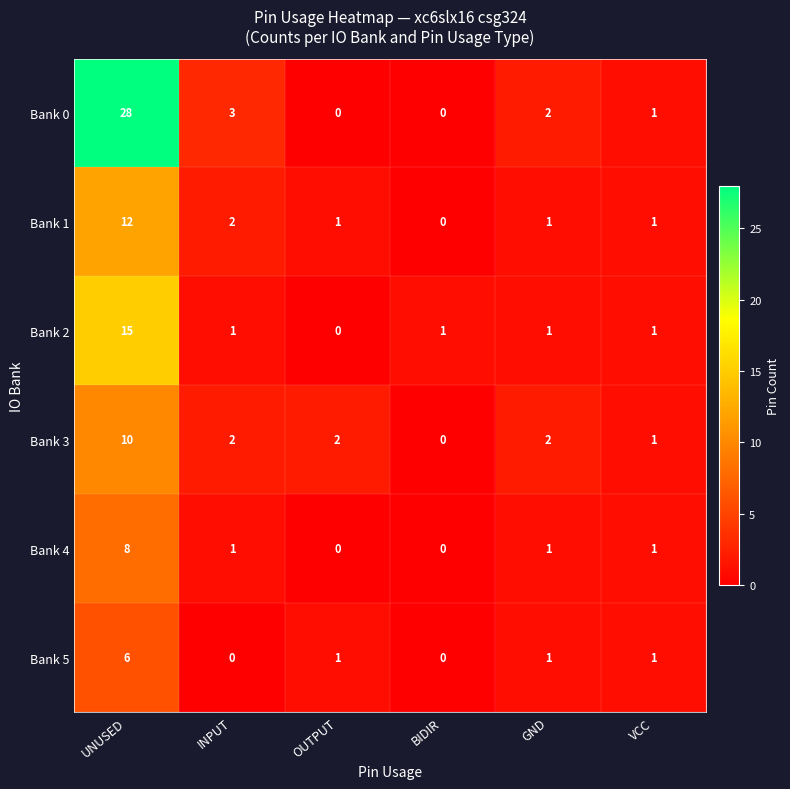

The Bank 2 series shows 1 at INPUT. True or false?

True